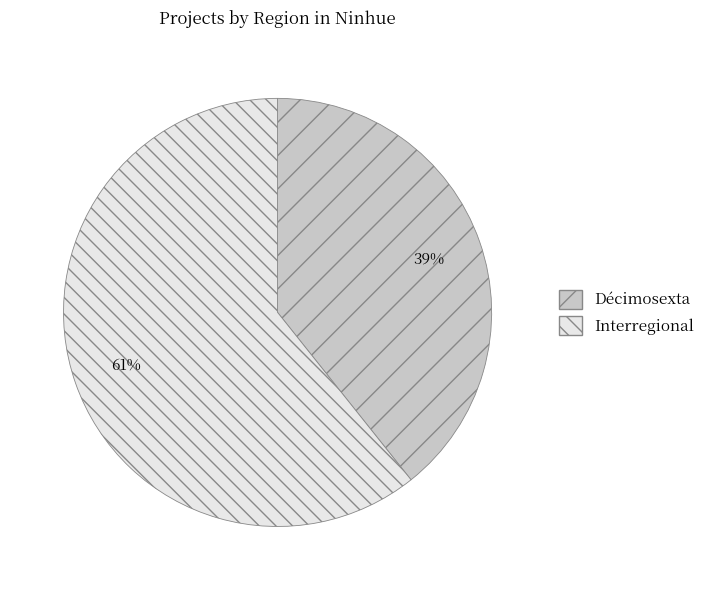

Rank the categories by value from lowest to highest.

Décimosexta, Interregional